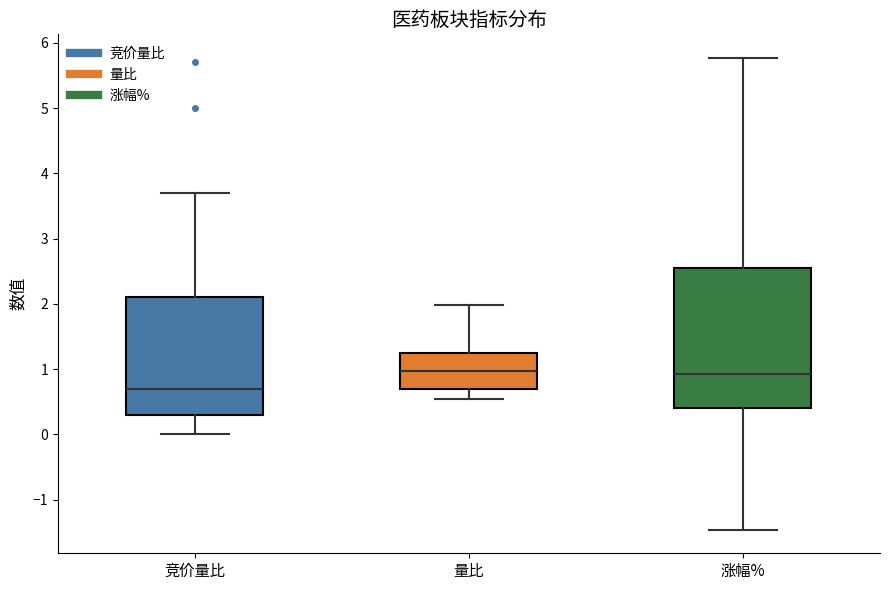

Which box is the tallest, from its lower edge to its upper edge?

涨幅%